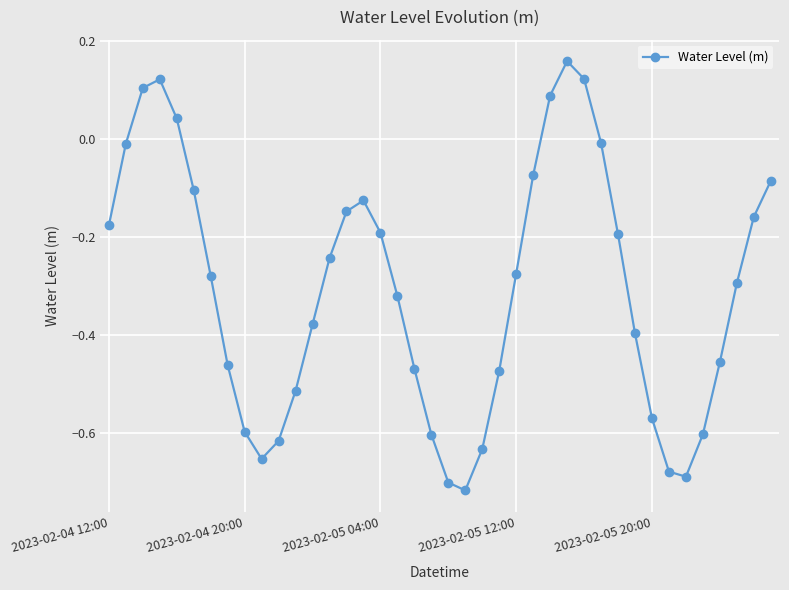

What is the difference between the maximum and minimum values?

0.9